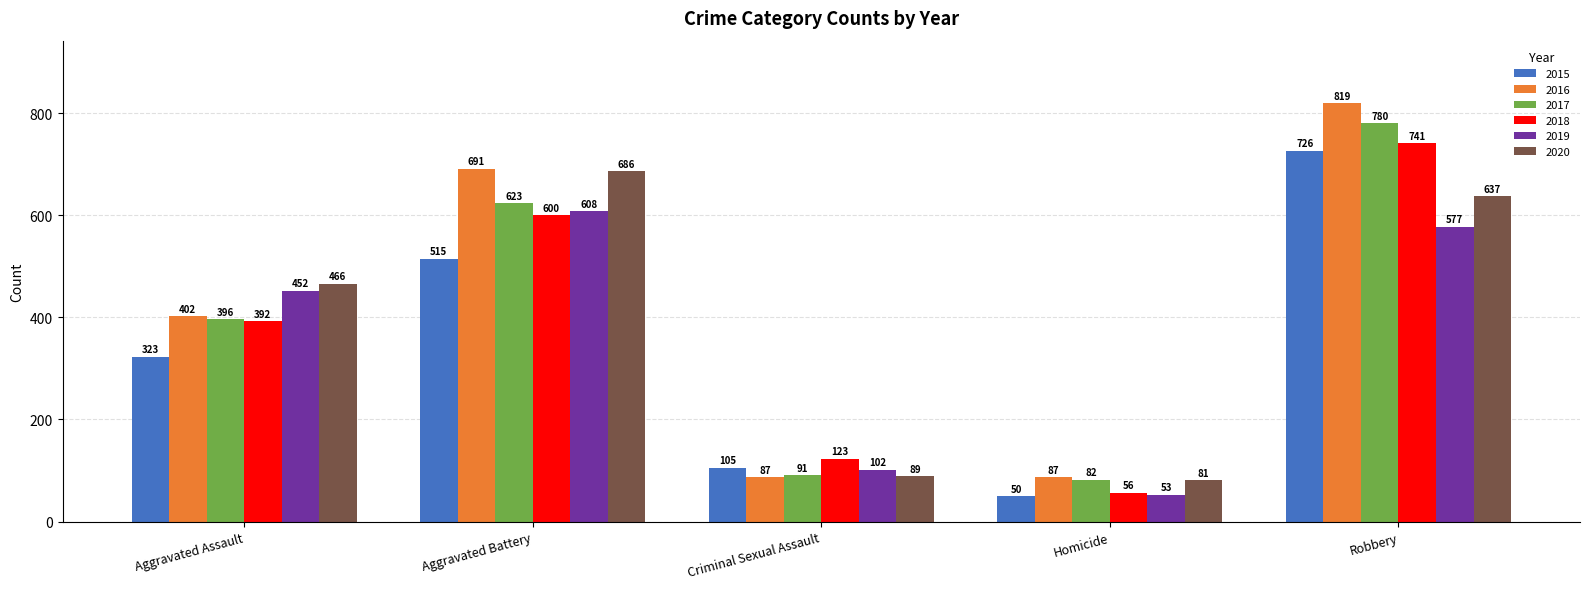

The value of 2019 at Aggravated Battery is 209. True or false?

False